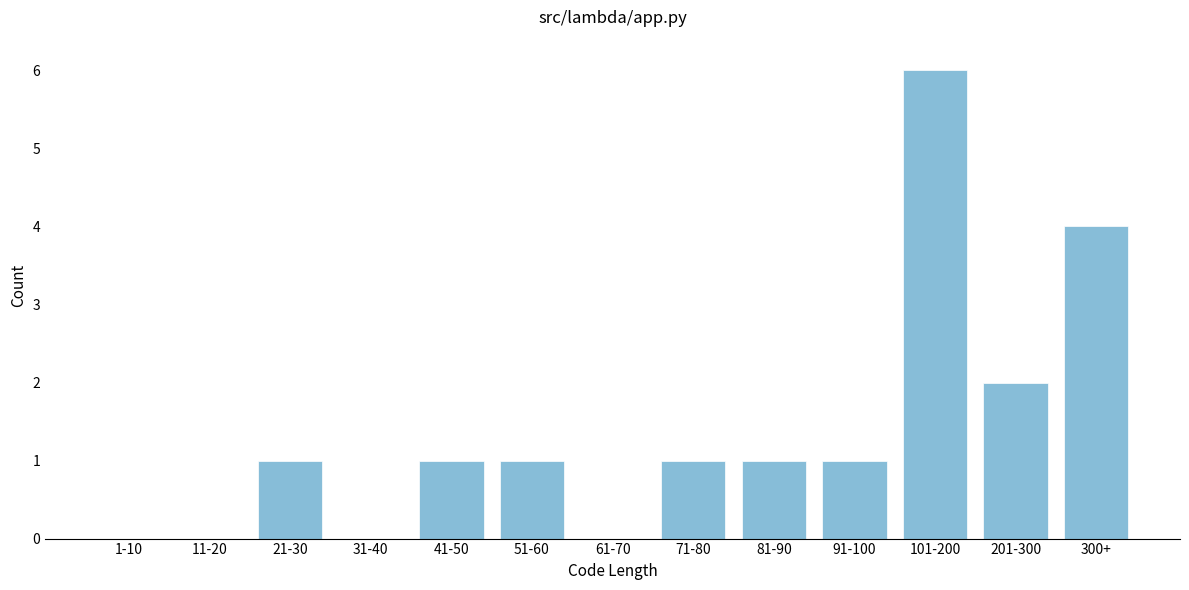

Reading right to left, extract all data points from this chart.

300+=4	201-300=2	101-200=6	91-100=1	81-90=1	71-80=1	61-70=0	51-60=1	41-50=1	31-40=0	21-30=1	11-20=0	1-10=0